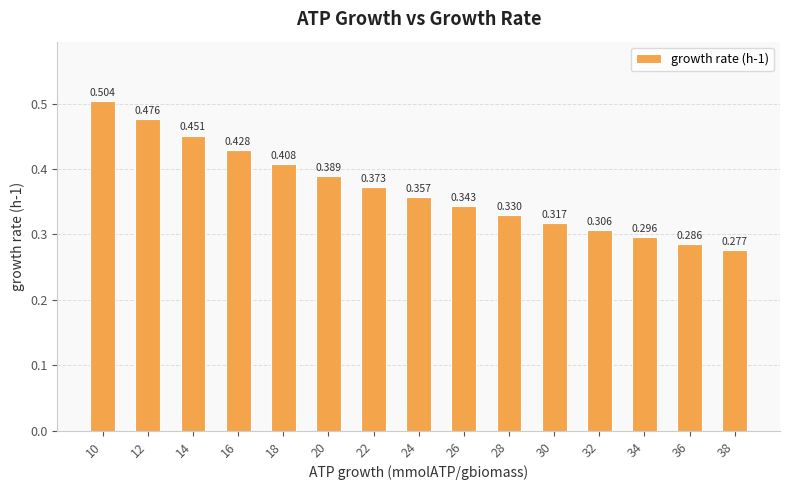

List the labels in order of value, largest first.

10, 12, 14, 16, 18, 20, 22, 24, 26, 28, 30, 32, 34, 36, 38